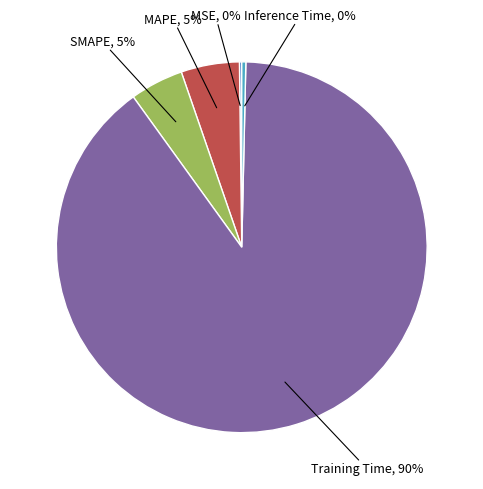

Which has a higher value, Training Time or MAPE?

Training Time